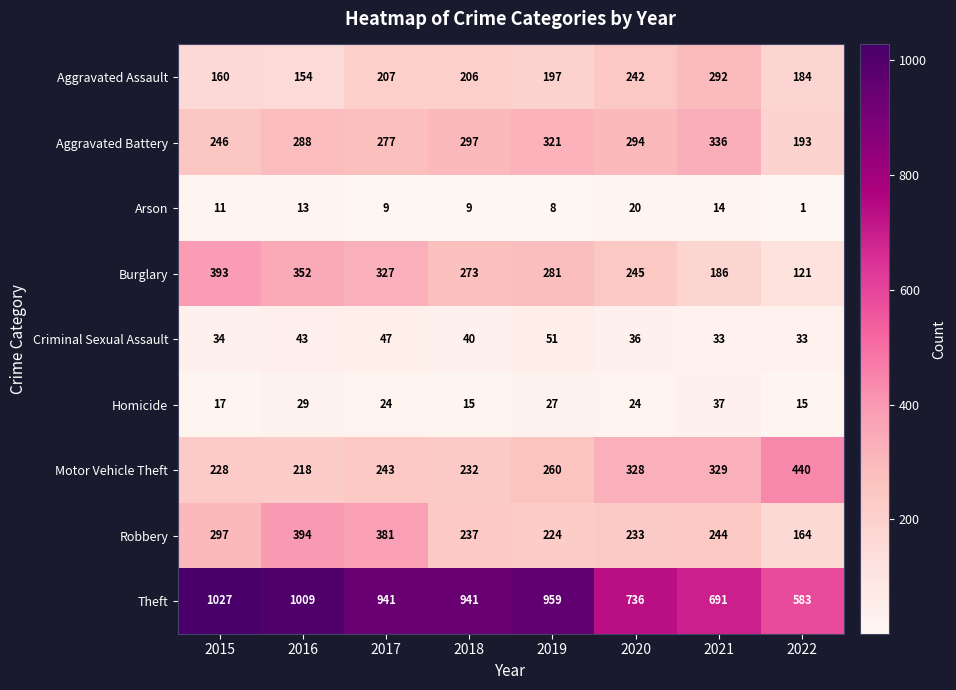

What is the spread (max minus min) of values at 2021?

677